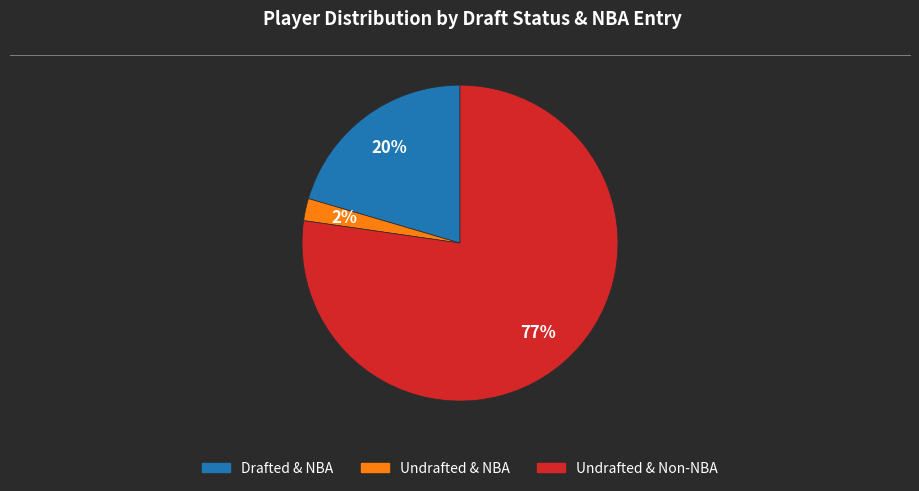

To the nearest percent, what is the average slice percentage?

33%